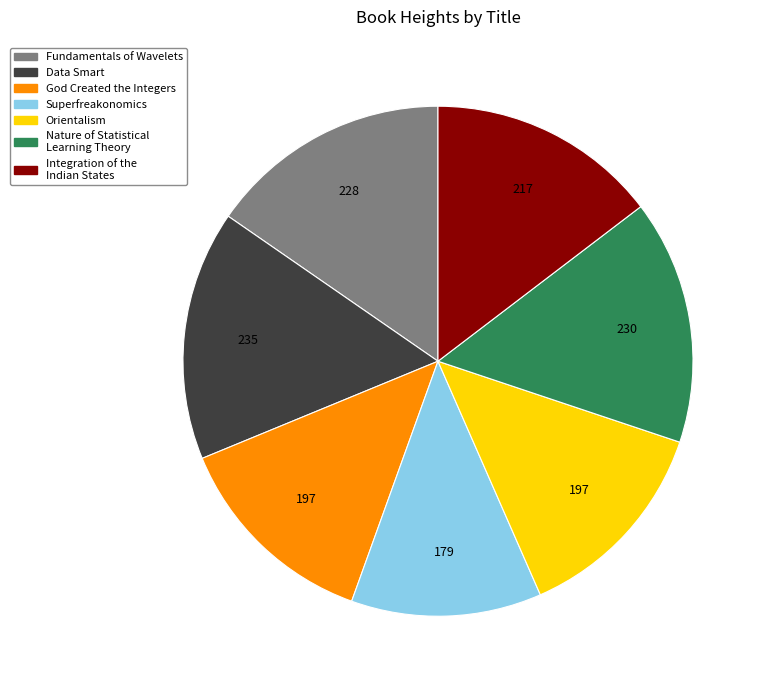

Does God Created the Integers represent more than half of the total?

No